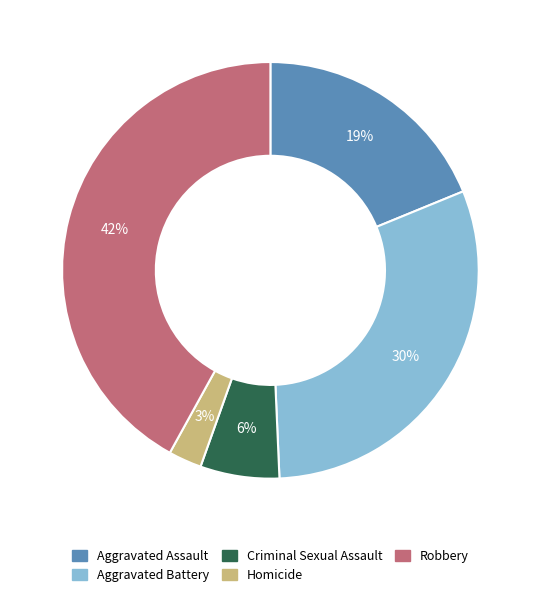

Between Criminal Sexual Assault and Aggravated Battery, which is larger?

Aggravated Battery